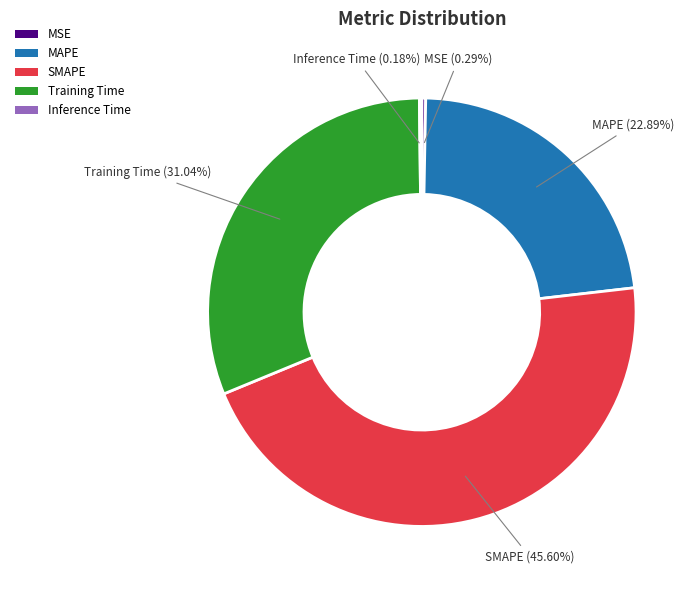

What is the largest slice in the pie chart?

SMAPE